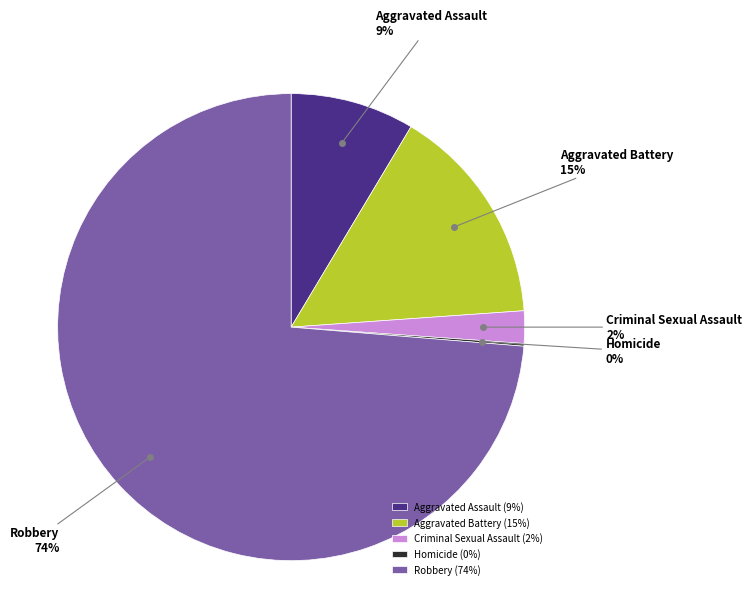

Which category has the biggest portion of the pie?

Robbery